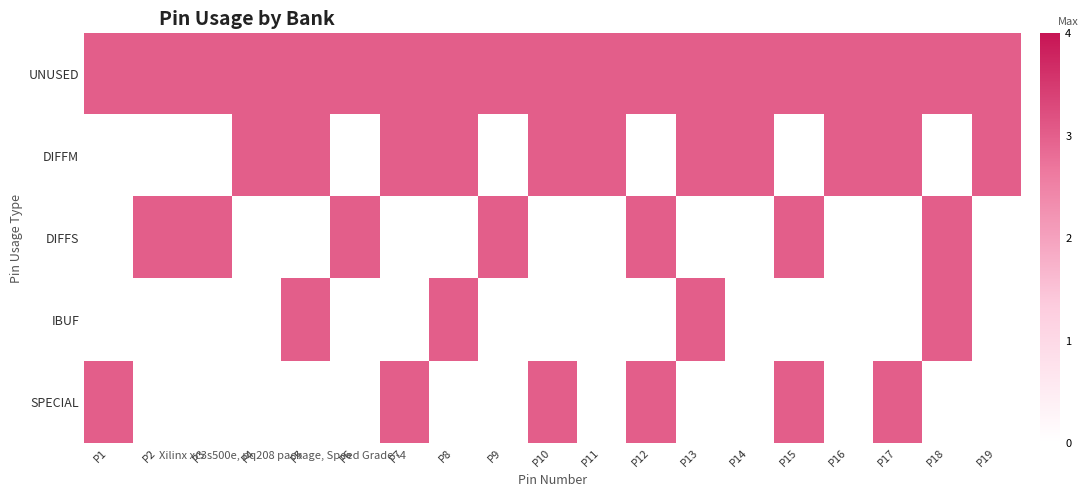

Which series changed the most between P7 and P12?

DIFFM